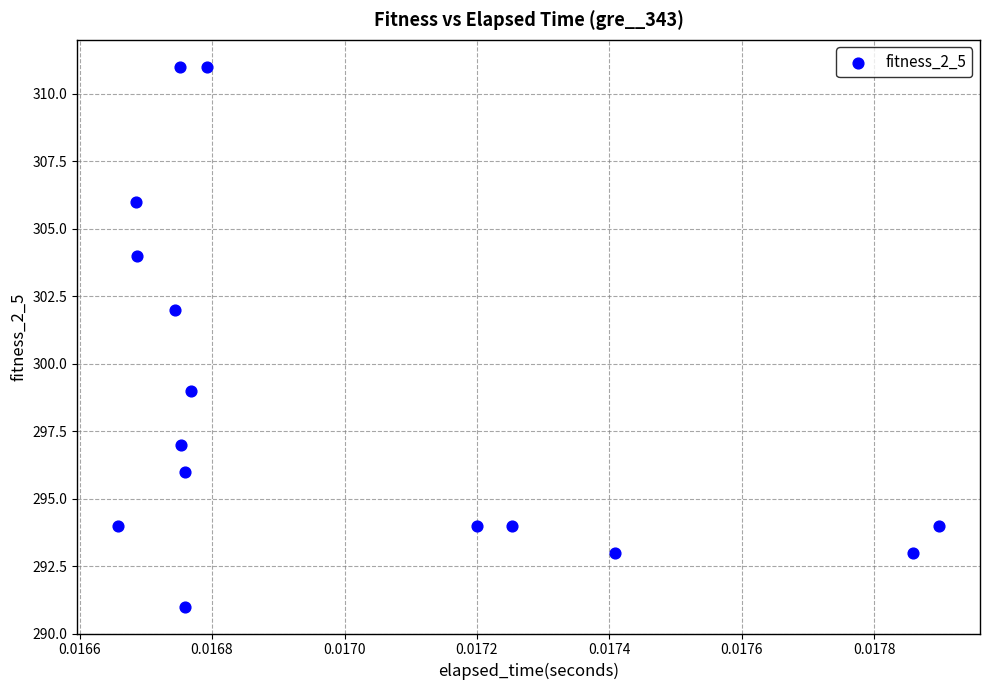

What Y value in the scatter plot is closest to 301?

302